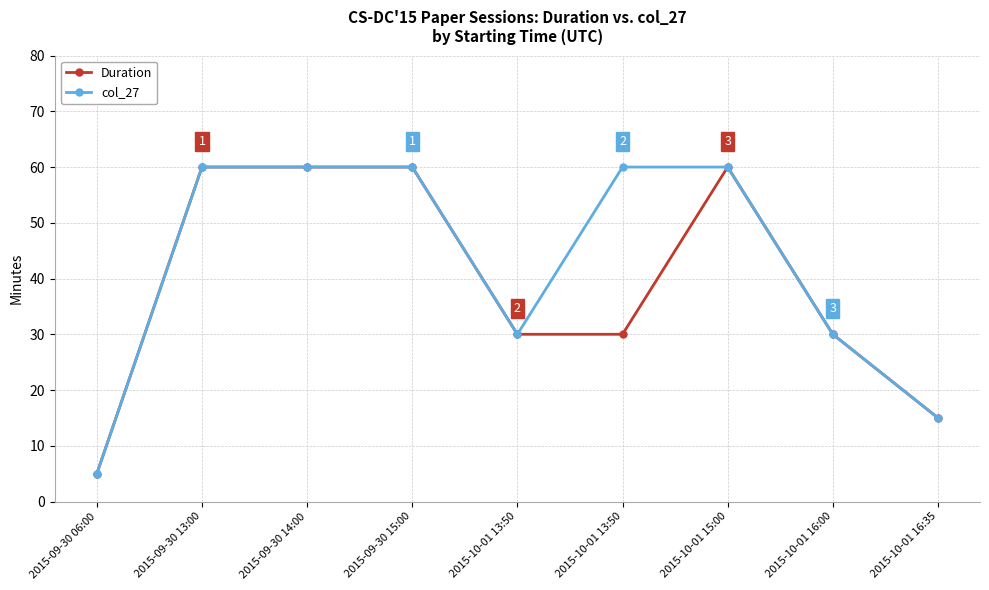

True or false: col_27 and Duration intersect in this chart.

False